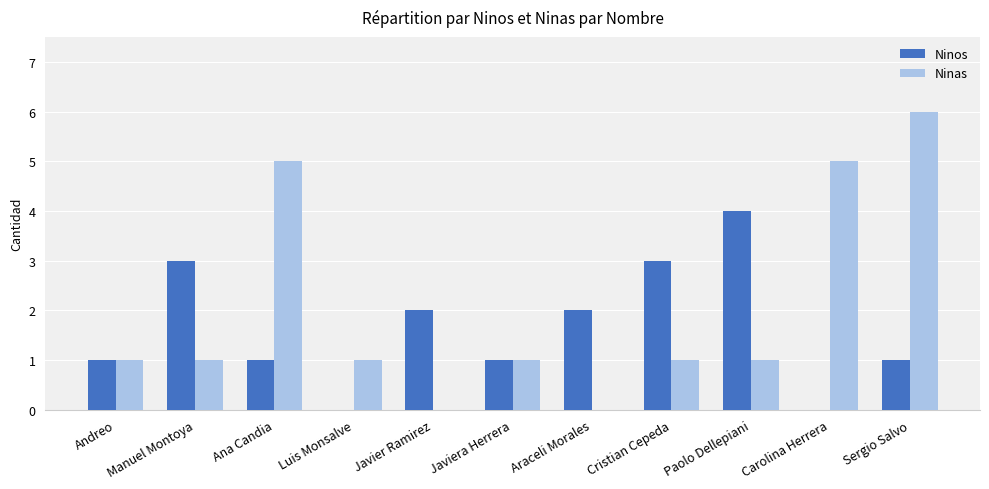

How many categories are shown in the chart?

11